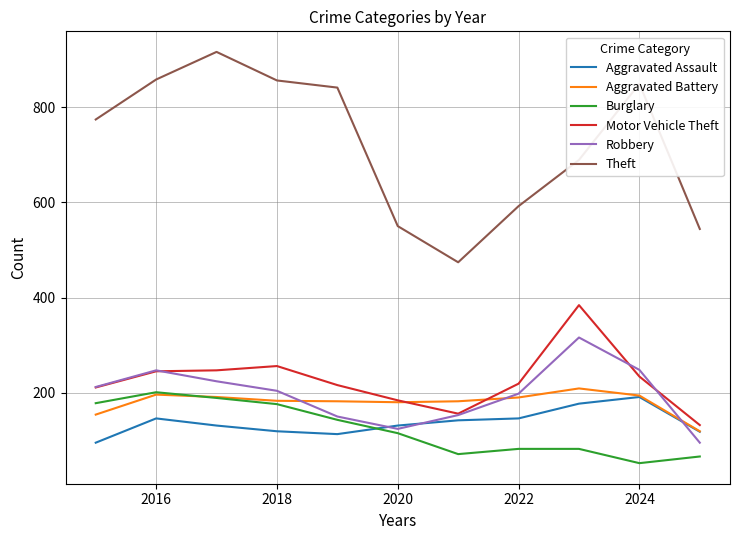

True or false: Robbery and Theft intersect in this chart.

False